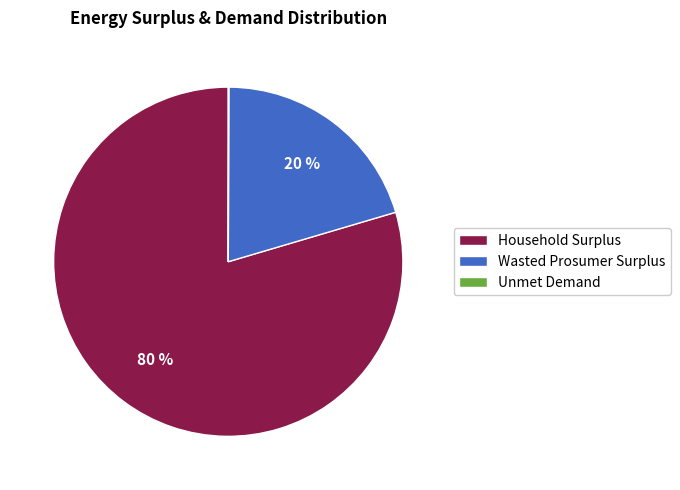

To the nearest percent, what is the average slice percentage?

33%